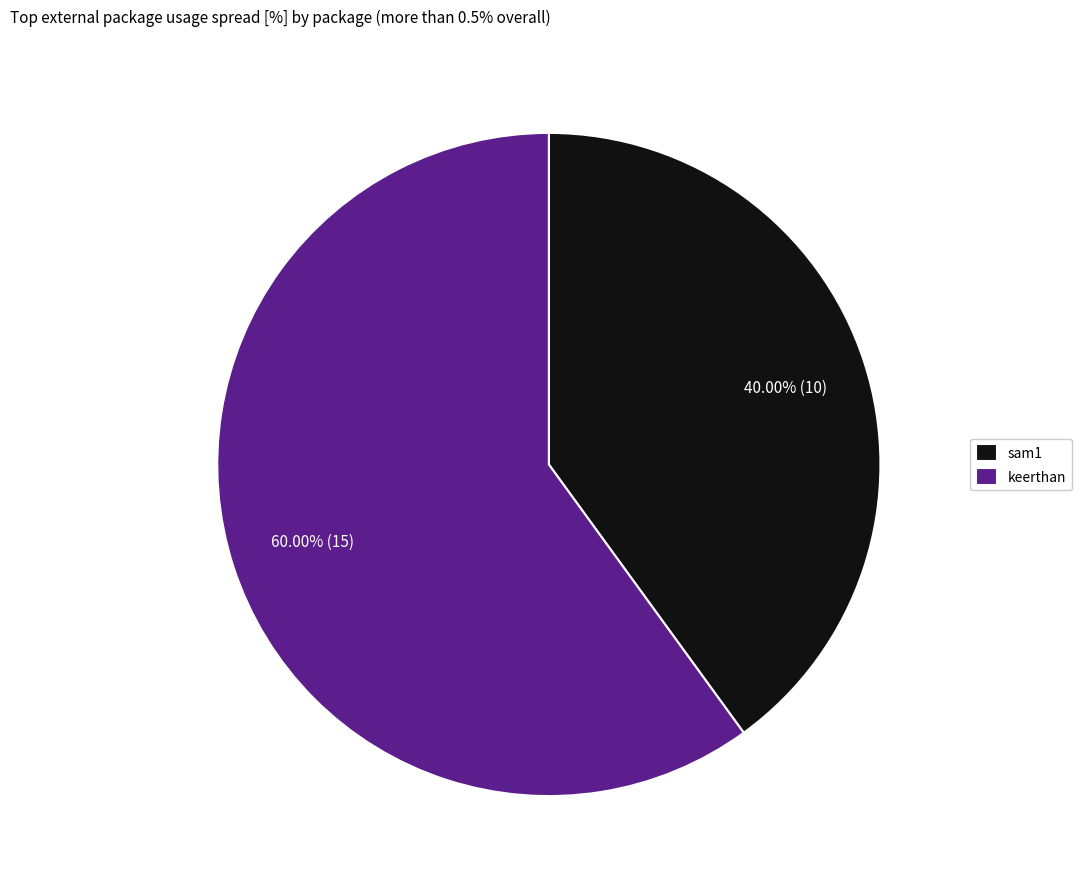

What percentage is the sam1 slice, to the nearest percent?

40%